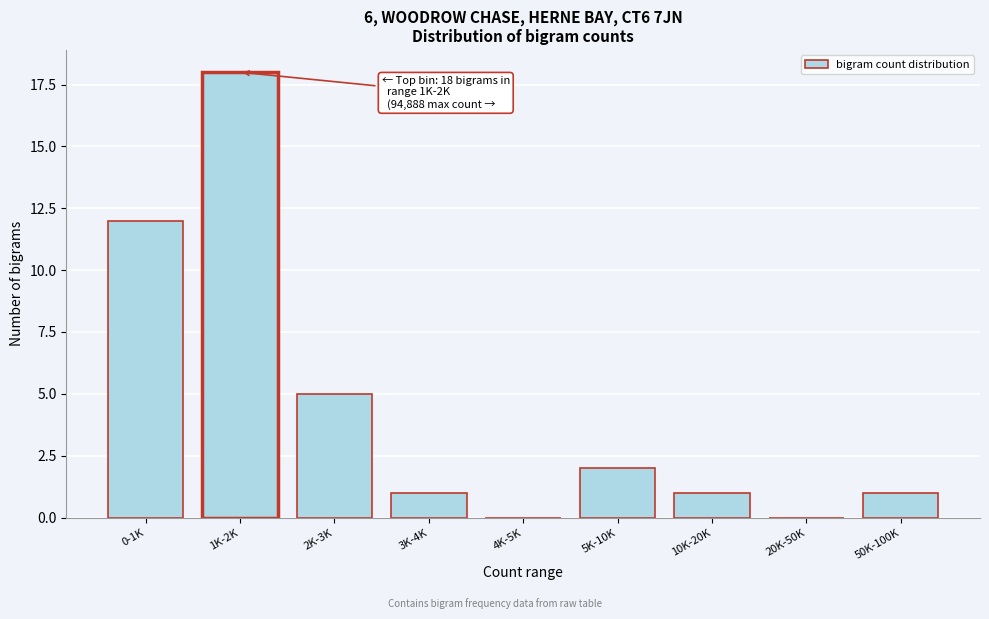

Reading right to left, list all the values displayed in this chart.

50K-100K=1	20K-50K=0	10K-20K=1	5K-10K=2	4K-5K=0	3K-4K=1	2K-3K=5	1K-2K=18	0-1K=12